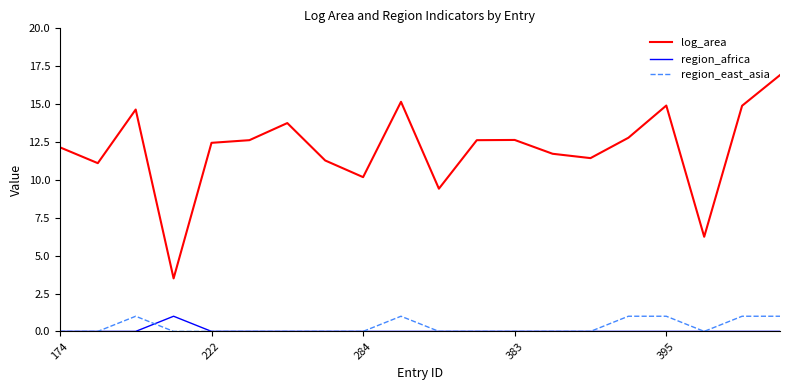

Which series has the largest range (max minus min)?

log_area